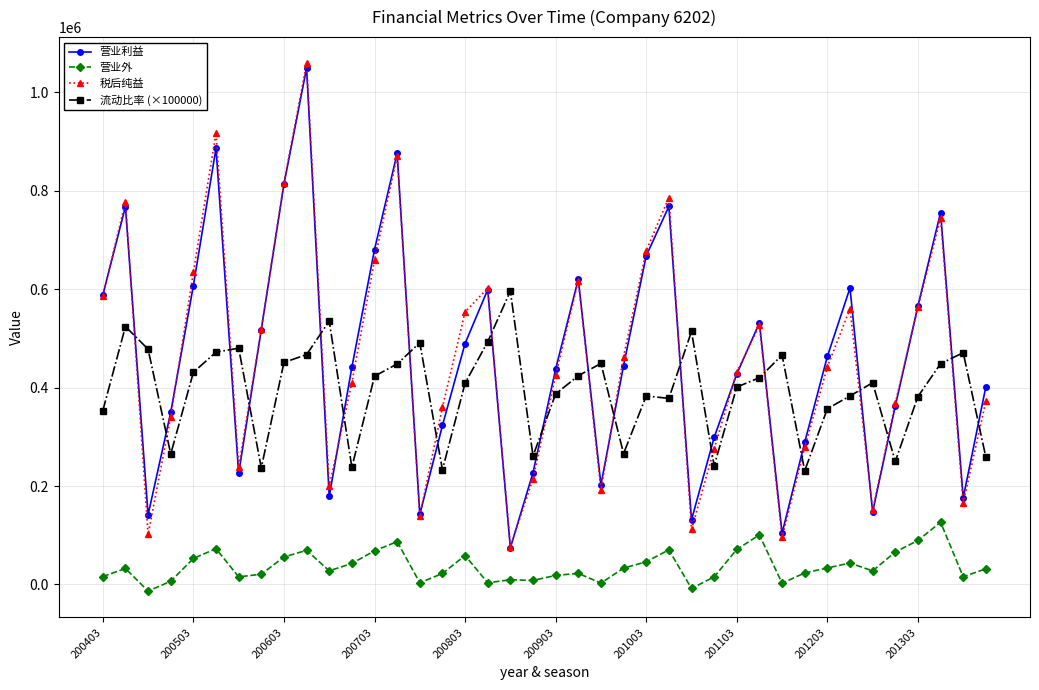

What is the value of the 营业外 point at the 6th from the left?

72727.0